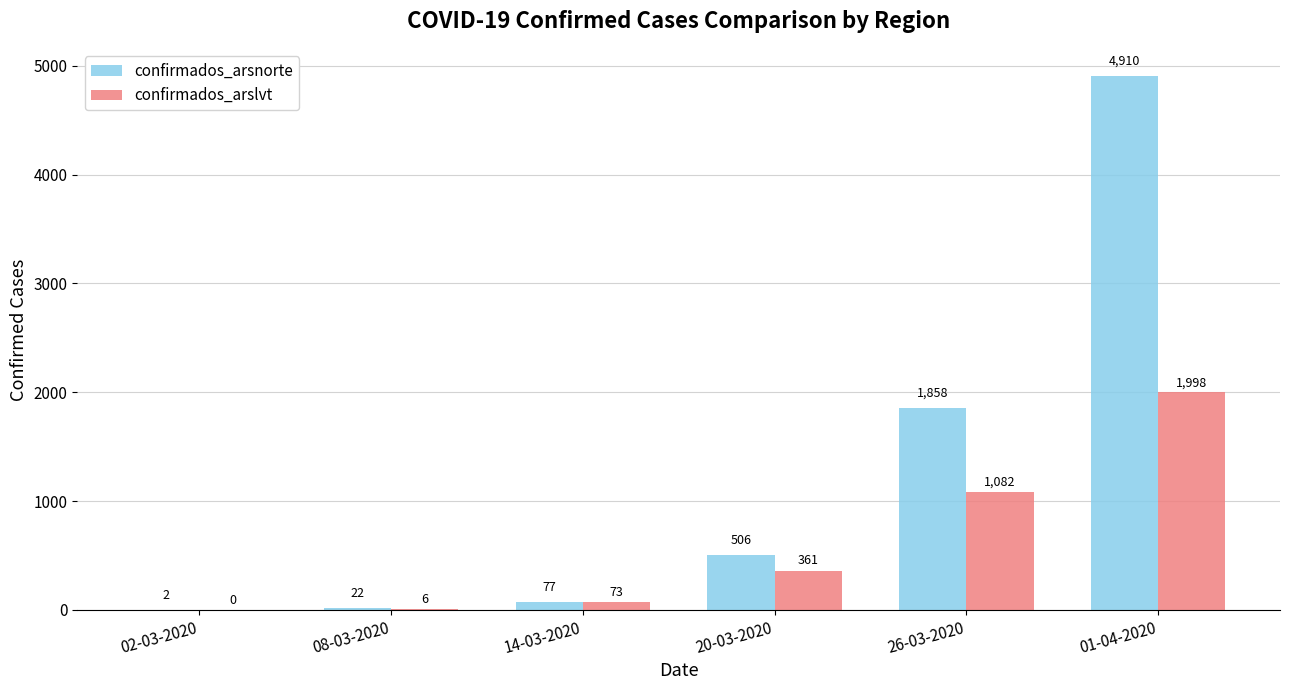

What are all the series names shown in the legend?

confirmados_arsnorte, confirmados_arslvt